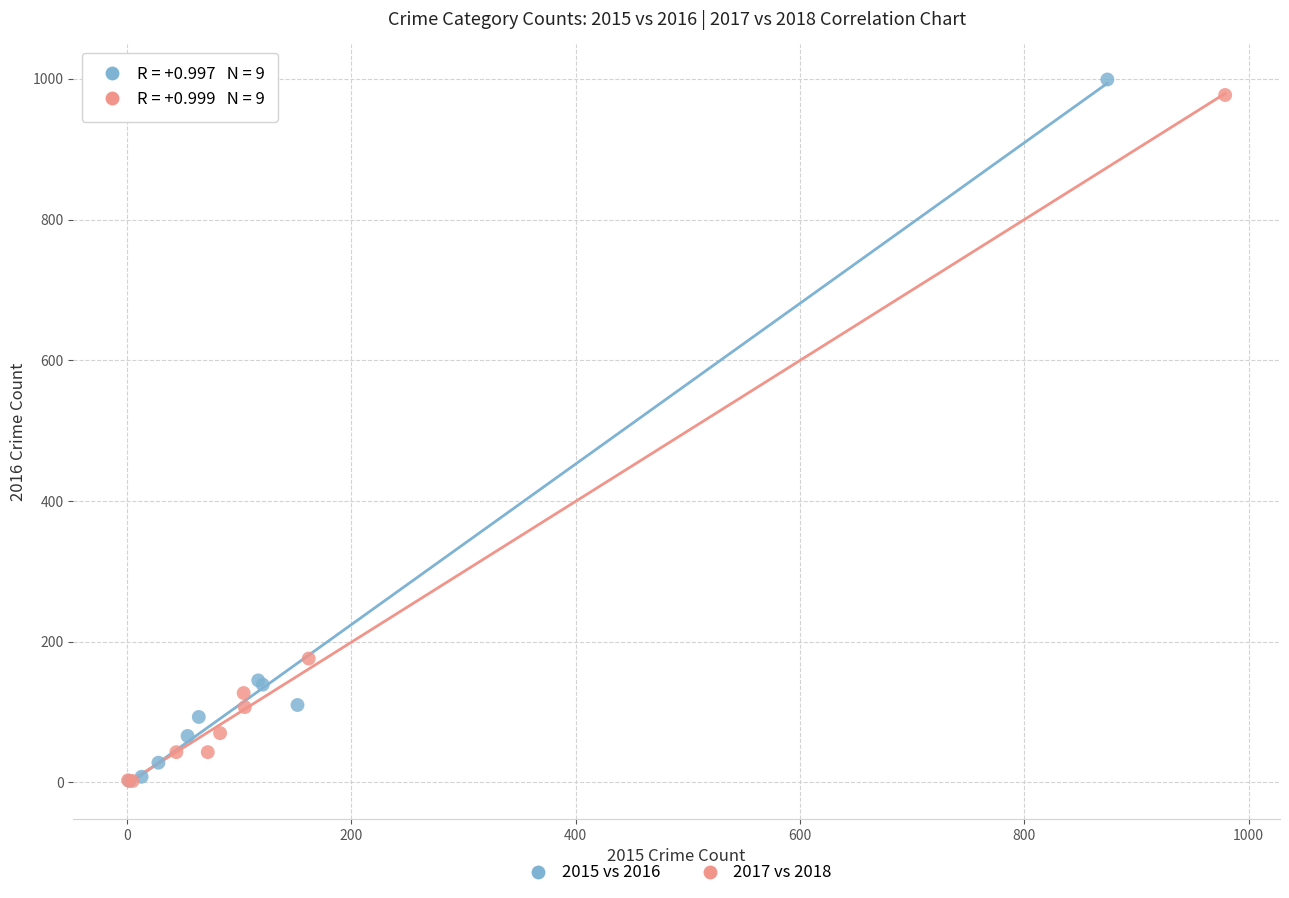

Which series has the widest spread of Y values?

2015 vs 2016